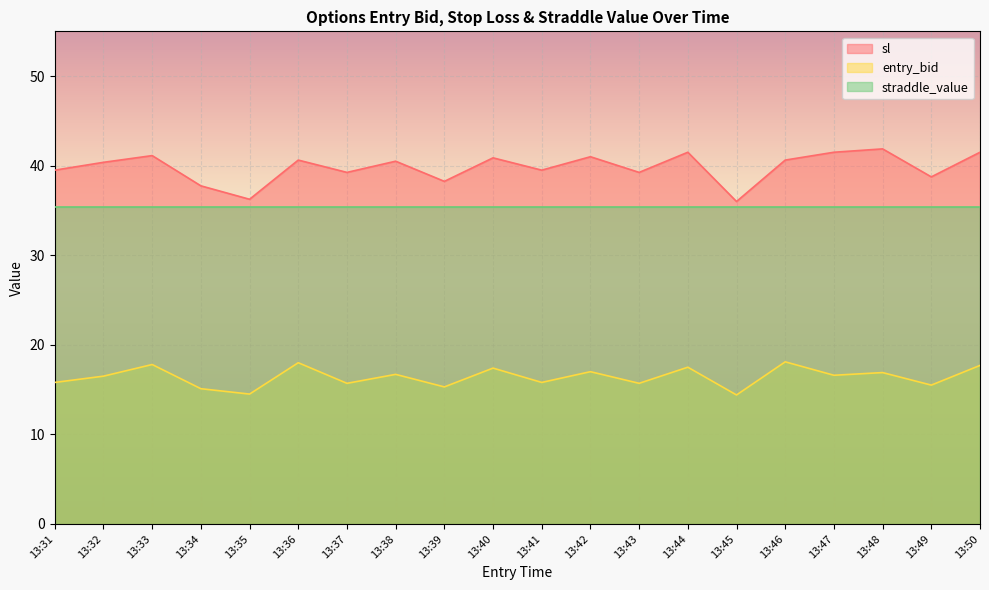

What is the difference between the second highest and minimum values in the entry_bid series?

3.6